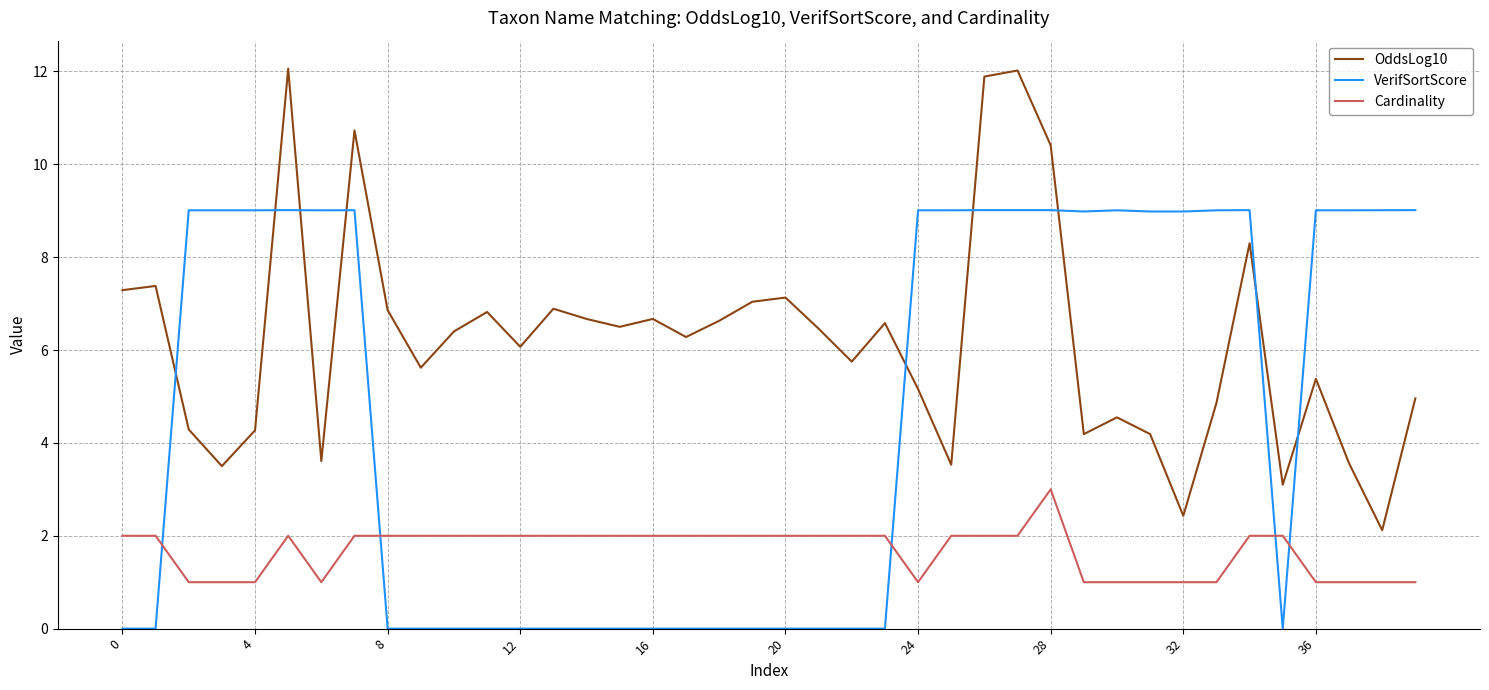

What are all the series names shown in the legend?

OddsLog10, VerifSortScore, Cardinality